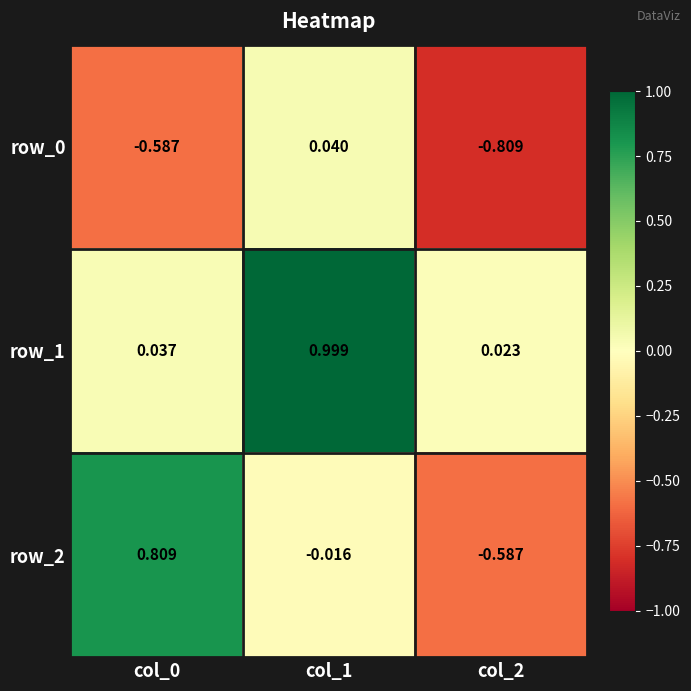

What is the difference between the row_2 values at col_2 and col_0?

1.4